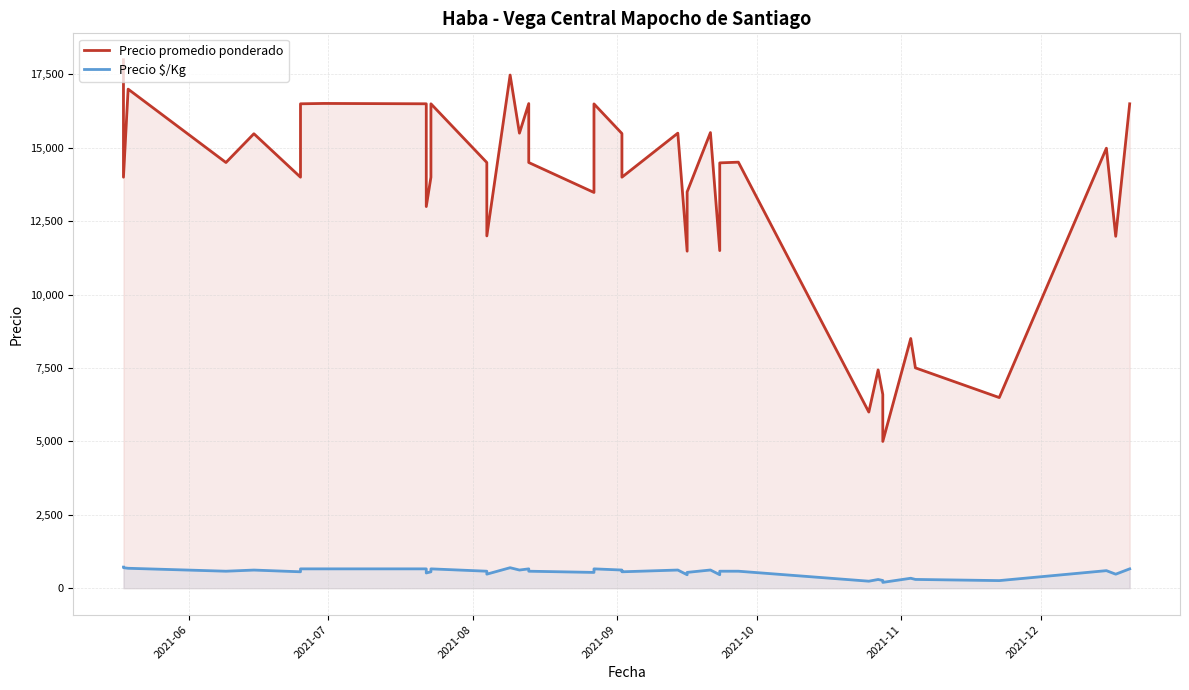

What is the difference between the second highest and second lowest values in the Precio $/Kg series?

460